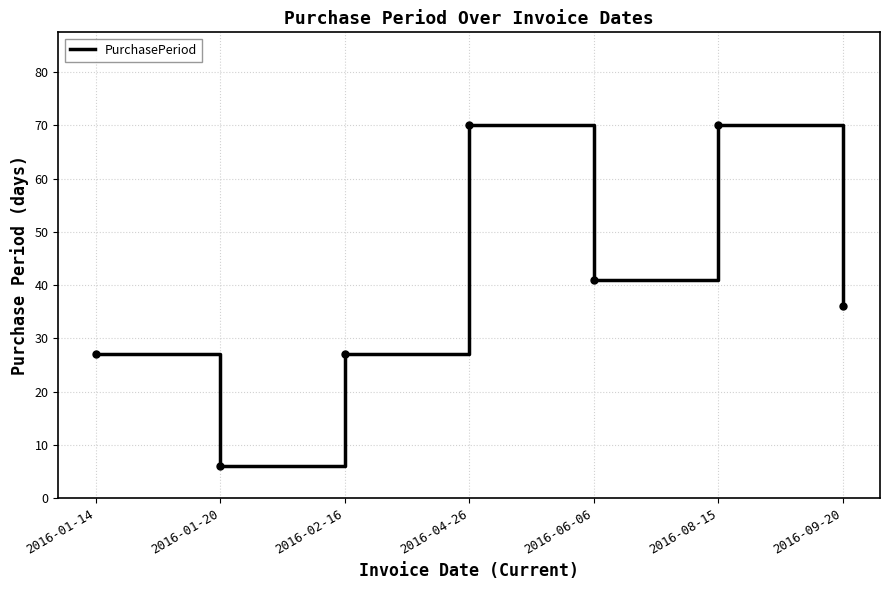

Which has a higher value, 2016-06-06 or 2016-04-26?

2016-04-26